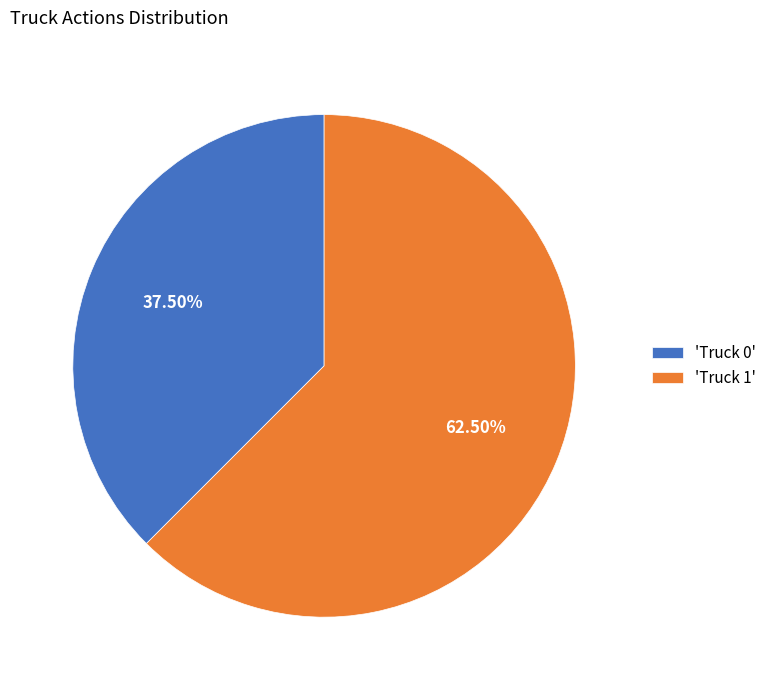

Do 'Truck 1' and 'Truck 0' together represent more than half of the pie?

Yes